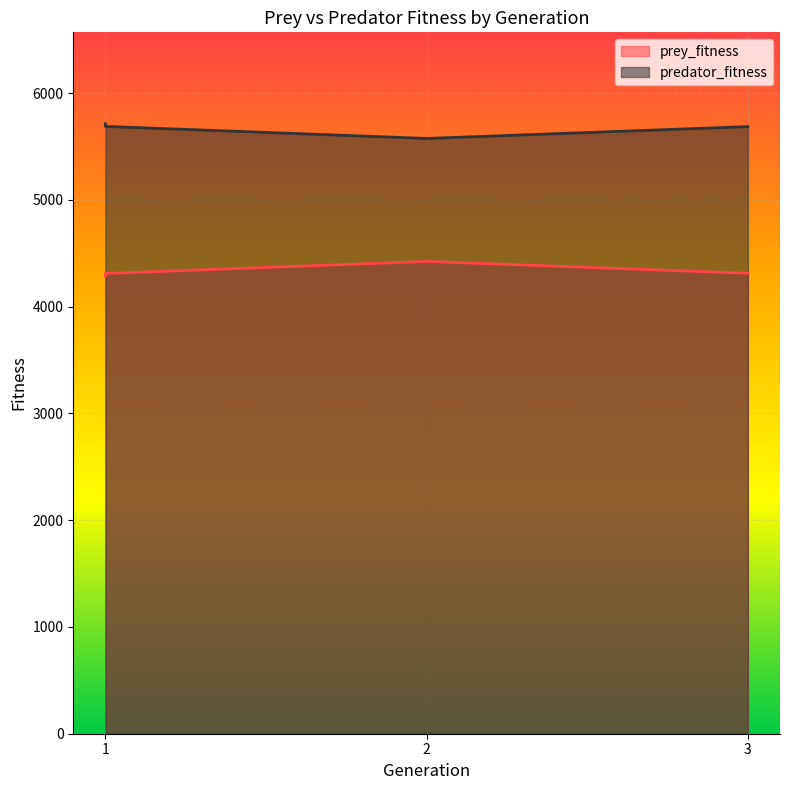

What is the sum of the predator_fitness values at 1 and 2?

11289